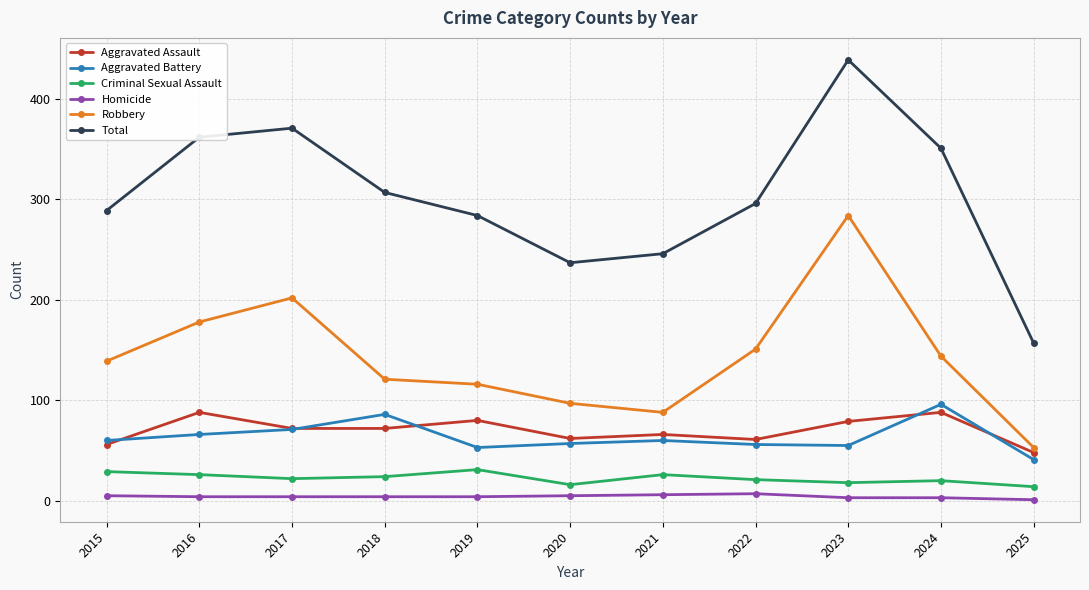

Rank the series at 2018 from lowest to highest value.

Homicide, Criminal Sexual Assault, Aggravated Assault, Aggravated Battery, Robbery, Total